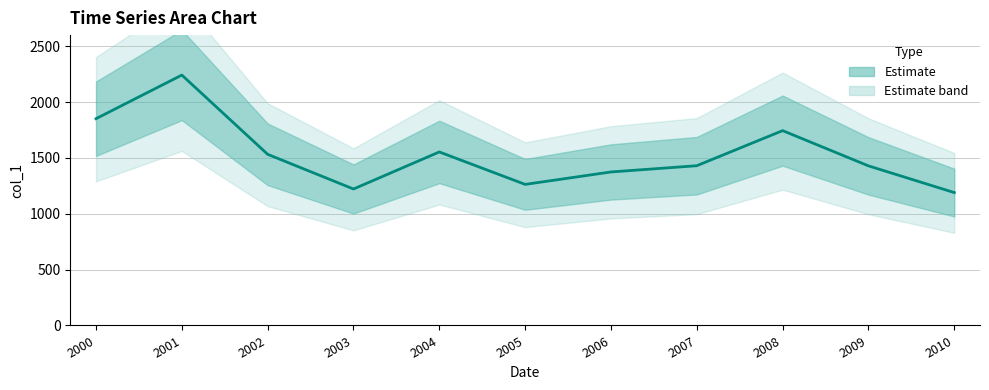

Reading left to right, list all the values displayed in this chart.

1851.7	2242.2	1532.5	1221.9	1553.8	1263.2	1374.6	1430.5	1744.7	1429.2	1190.0